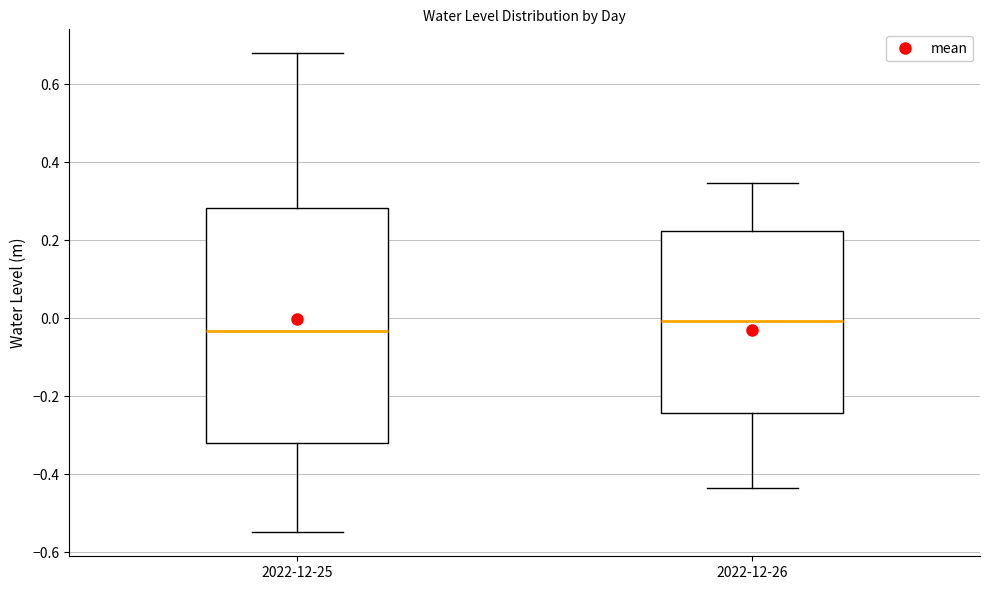

Reading left to right, transcribe this box plot: for each box, give where its median line is, the range the box spans, and where its two whiskers end, as read against the y-axis. The values are not printed on the chart, so give them approximately, as read against the axis.

2022-12-25: median -0.04, box -0.32 to 0.28, whiskers -0.54 to 0.68
2022-12-26: median 0.00, box -0.24 to 0.22, whiskers -0.44 to 0.34